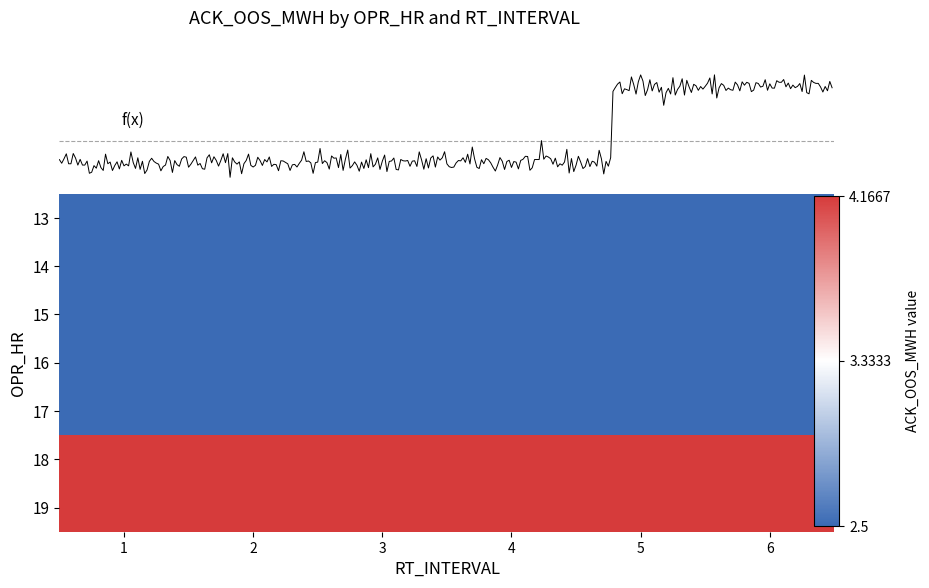

At which category does the chart reach its minimum across all series?

1